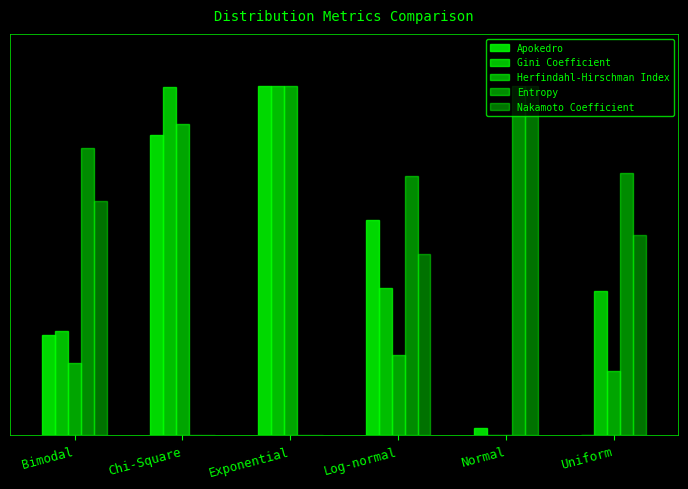

Does the chart contain stacked bars?

No